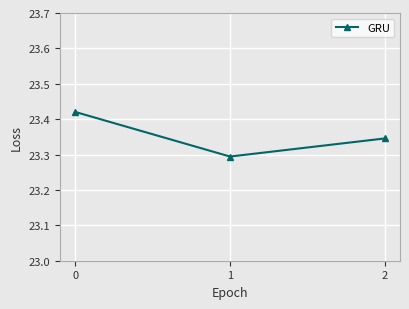

How many values are between 23 and 24?

3